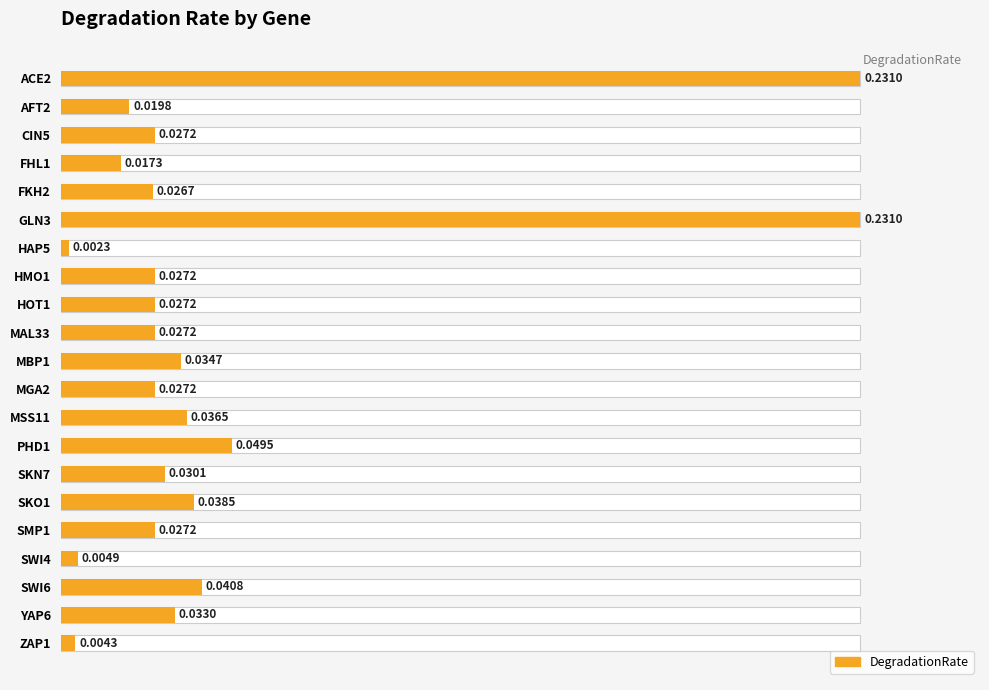

The value at ACE2 is 56.8. True or false?

False